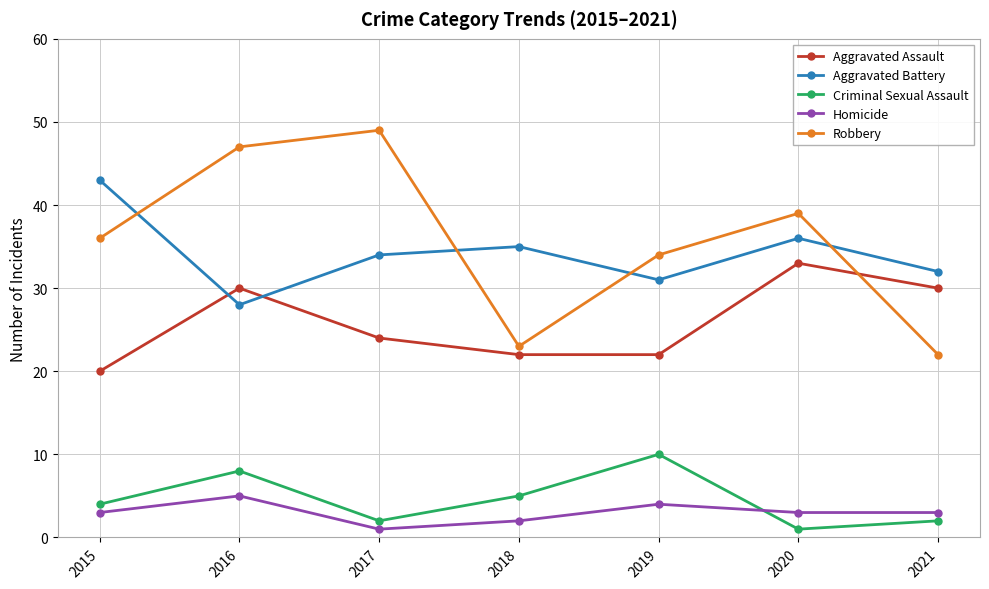

The Homicide series shows 3 at 2015. True or false?

True